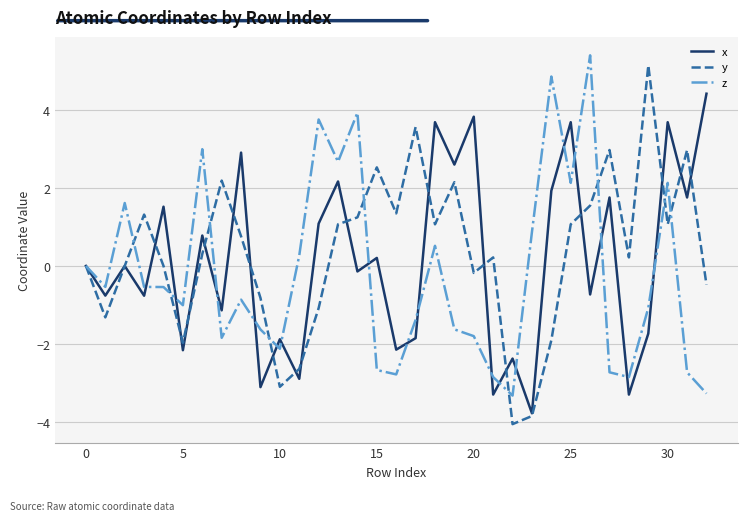

After their last crossing, which series has the higher values: y or x?

x